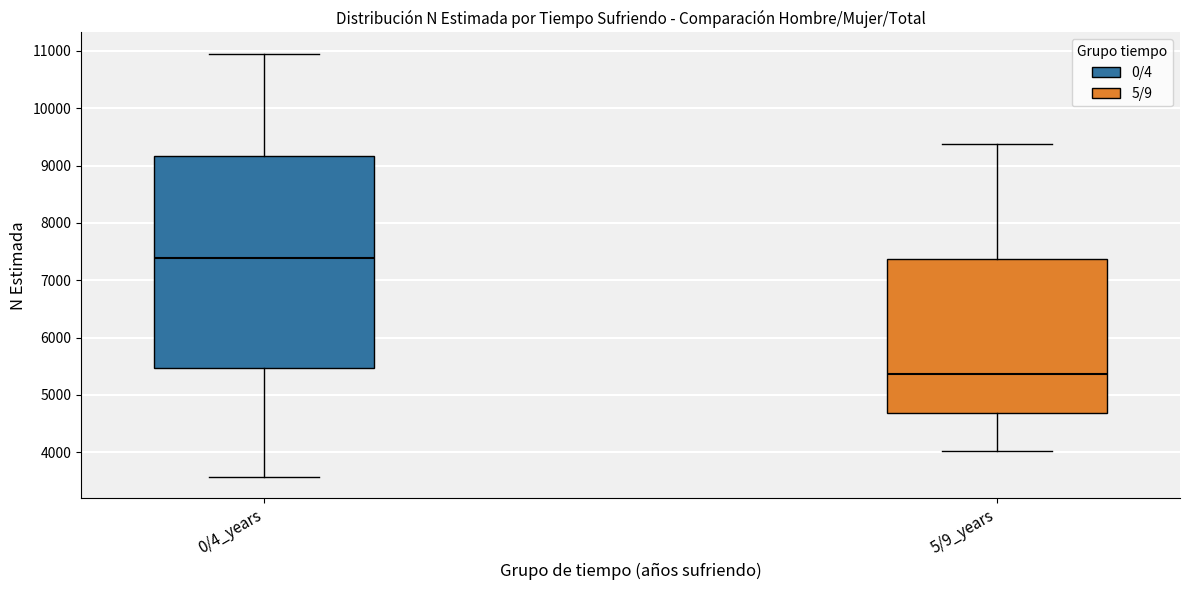

Reading left to right, read every box against the y-axis: the position of its median line, the range the box covers, and the ends of its whiskers. The values are not printed on the chart, so give them approximately, as read against the axis.

0/4_years: median 7400, box 5500 to 9200, whiskers 3600 to 11000
5/9_years: median 5400, box 4700 to 7400, whiskers 4000 to 9400